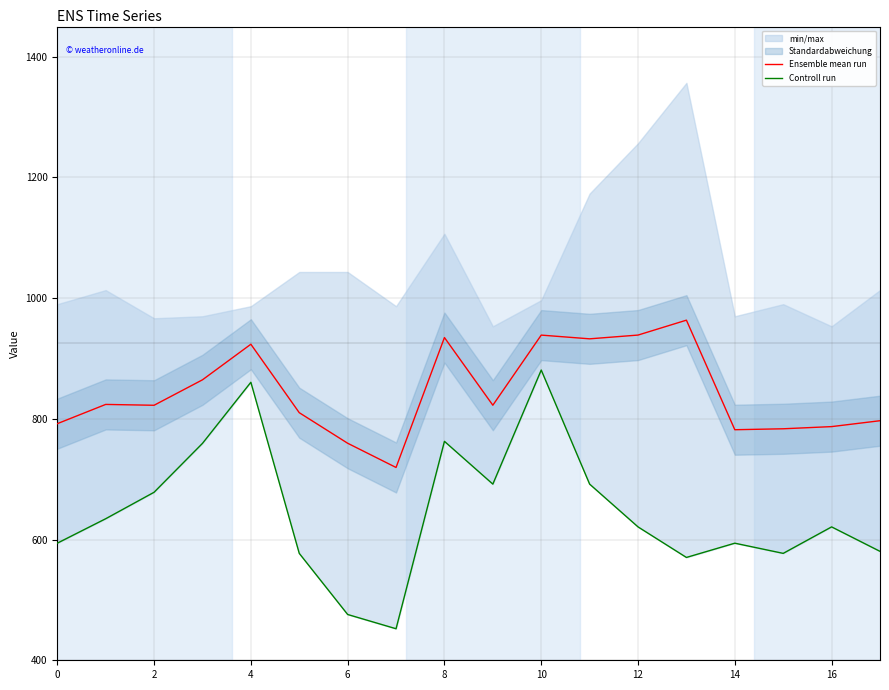

Is this an area chart (filled region under the line)?

No